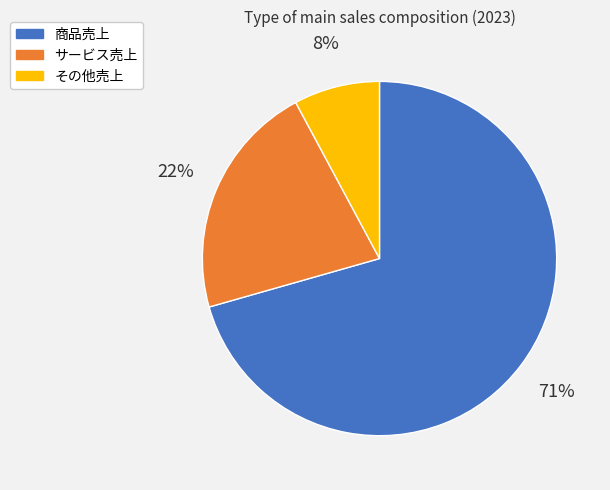

To the nearest percent, what portion does その他売上 represent?

8%